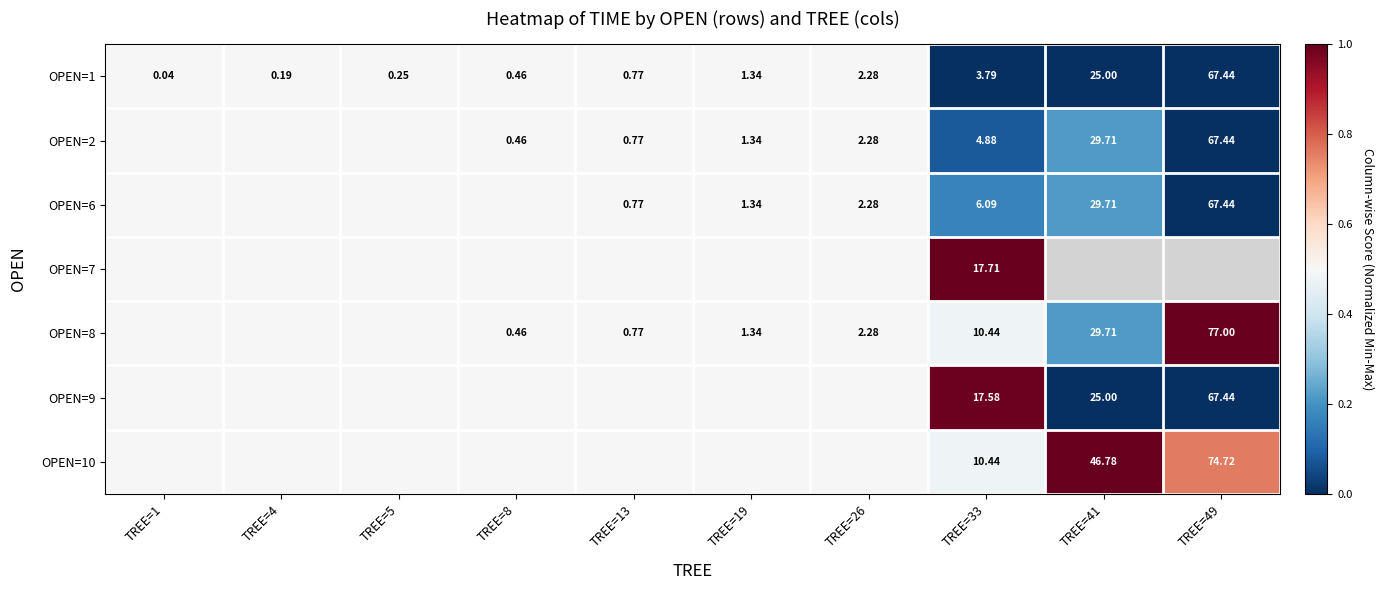

What is the total value across all series at TREE=5?

3.5